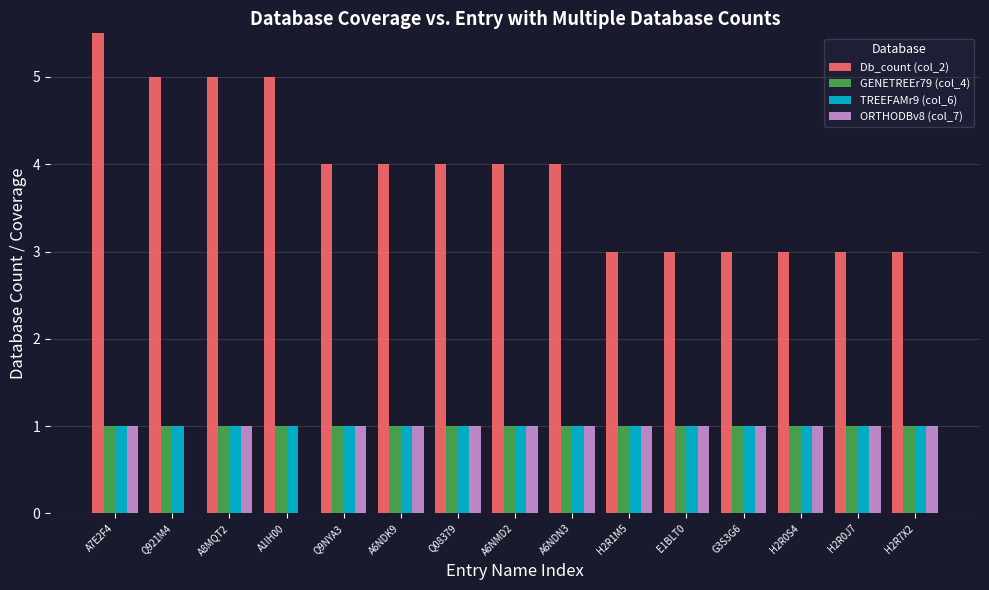

At which category is the sum across all series the highest?

A7E2F4